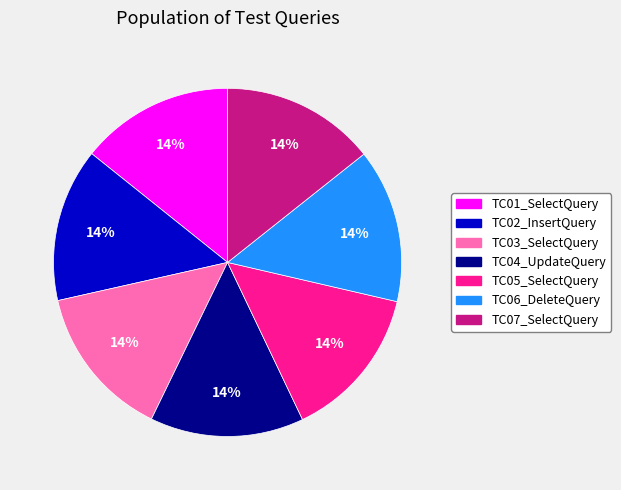

Does any single category account for the majority?

No